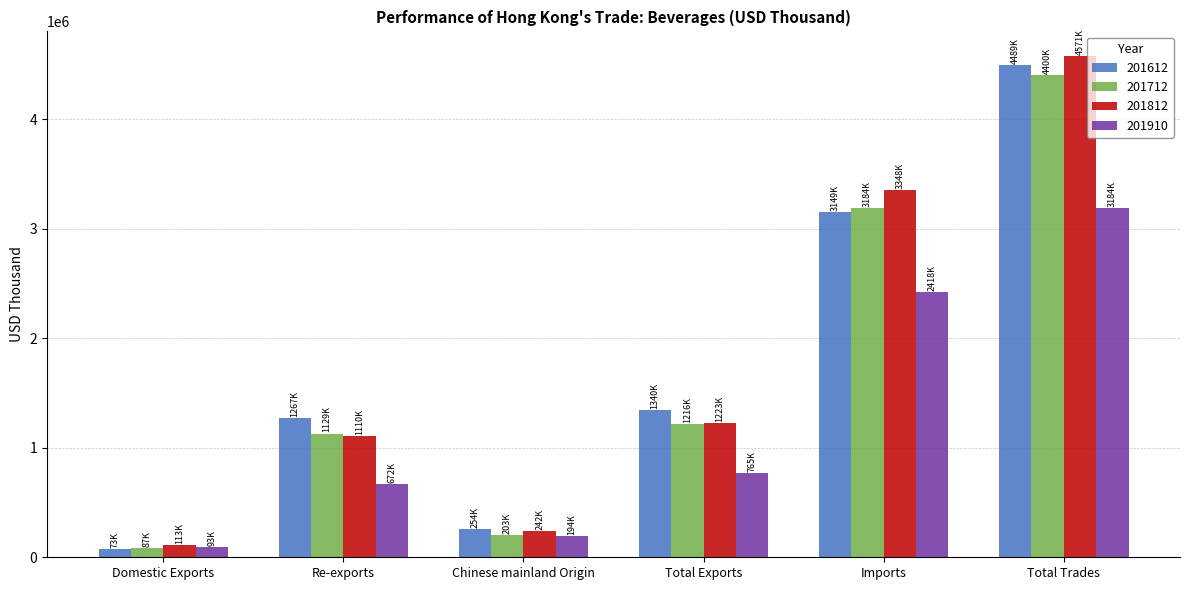

How many series are shown in this chart?

4